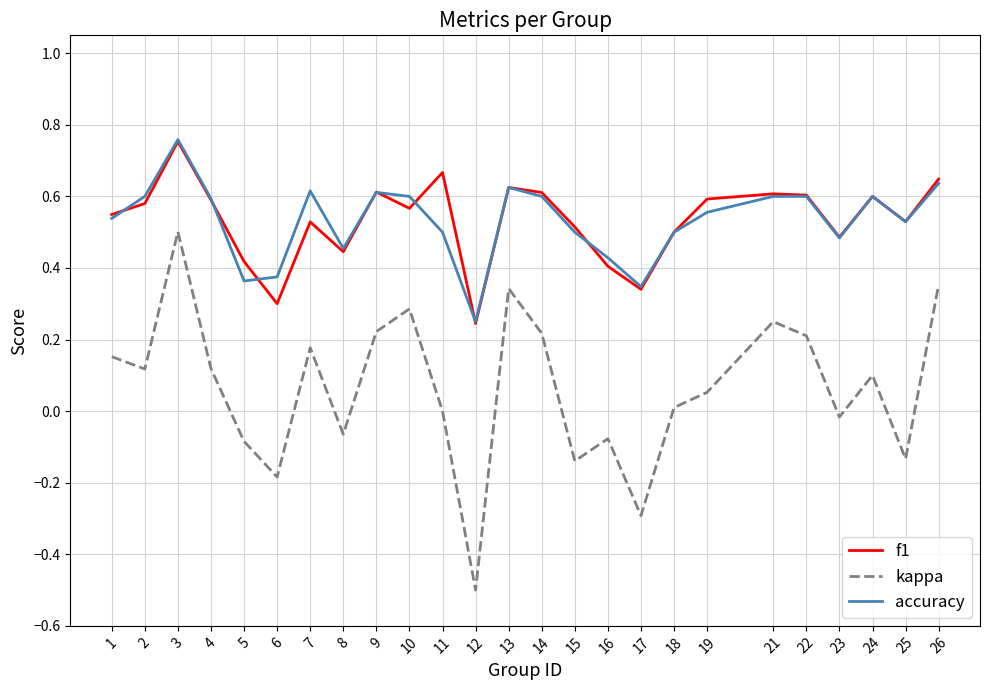

Which series has the widest spread of values?

kappa